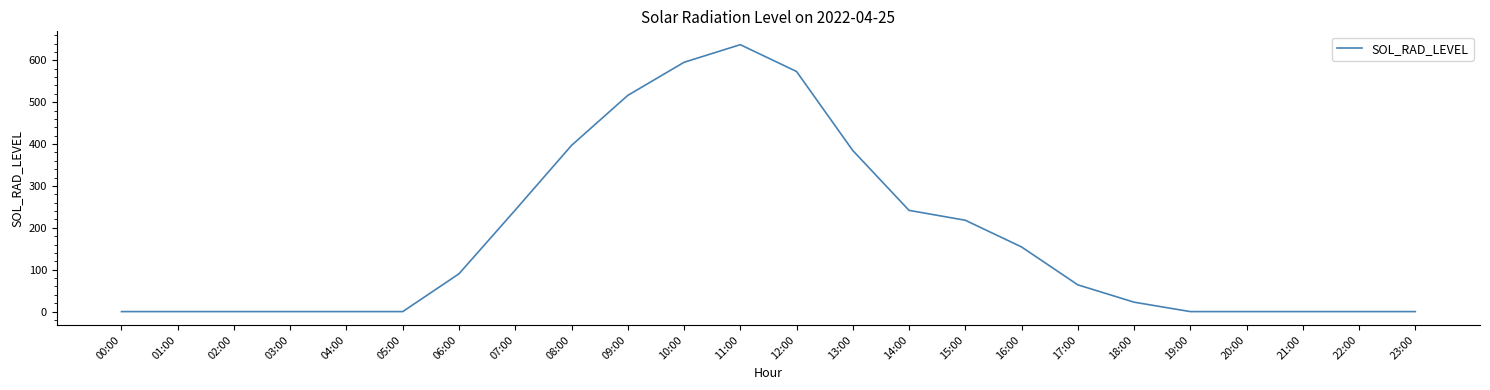

Is it true that the value at 17:00 is 63.9?

True